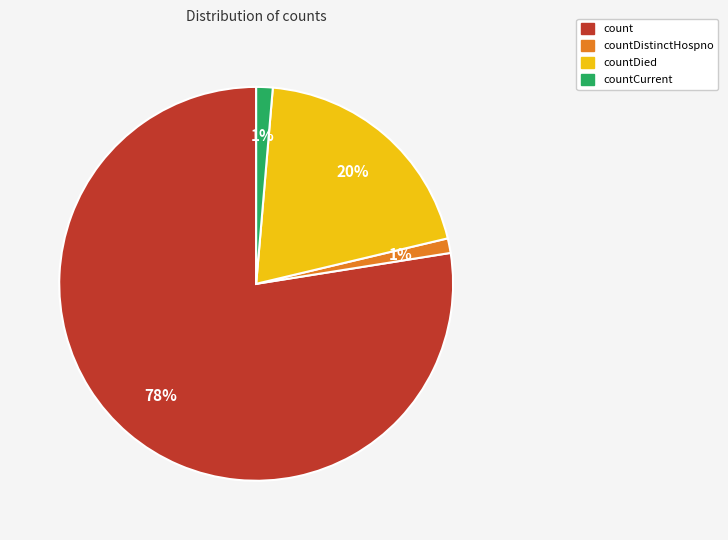

To the nearest percent, what is the combined percentage of count and countDistinctHospno?

79%